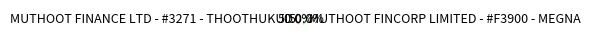

To the nearest percent, what is the combined percentage of MUTHOOT FINANCE LTD - #3271 - THOOTHUKUD and MUTHOOT FINCORP LIMITED - #F3900 - MEGNA?

100%